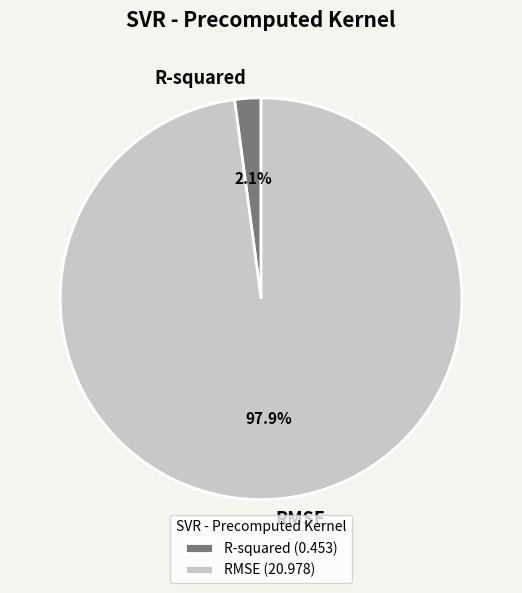

What percentage is the RMSE slice, to the nearest percent?

98%